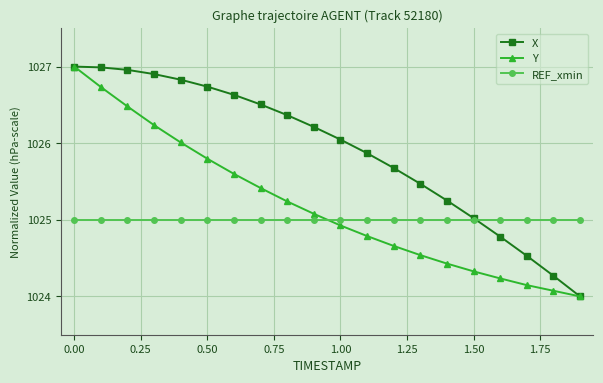

What is the value of the Y point at the 8th from the left?

1025.4